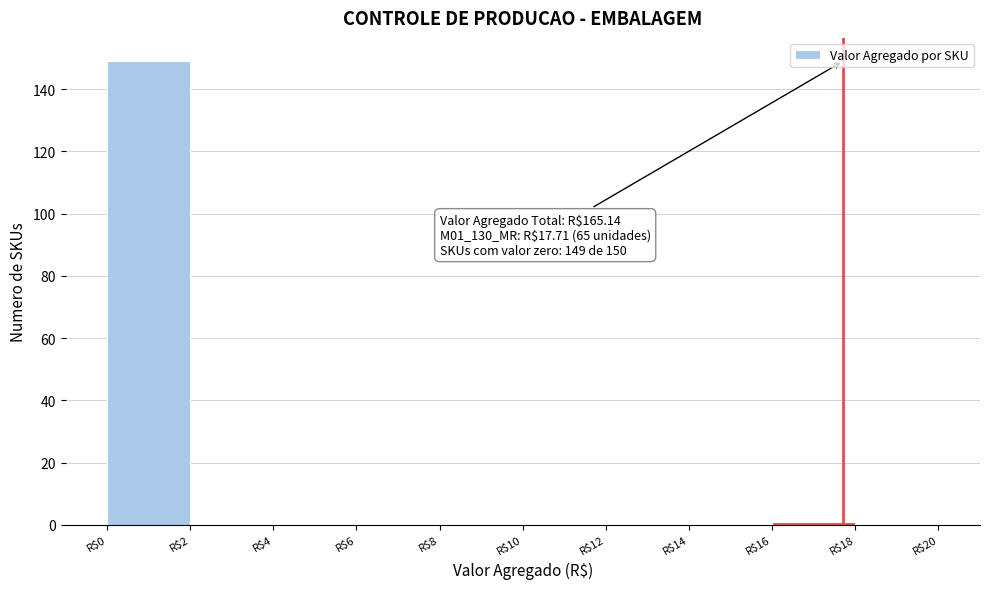

Over which range of the x-axis is the bar tallest?

0 to 2